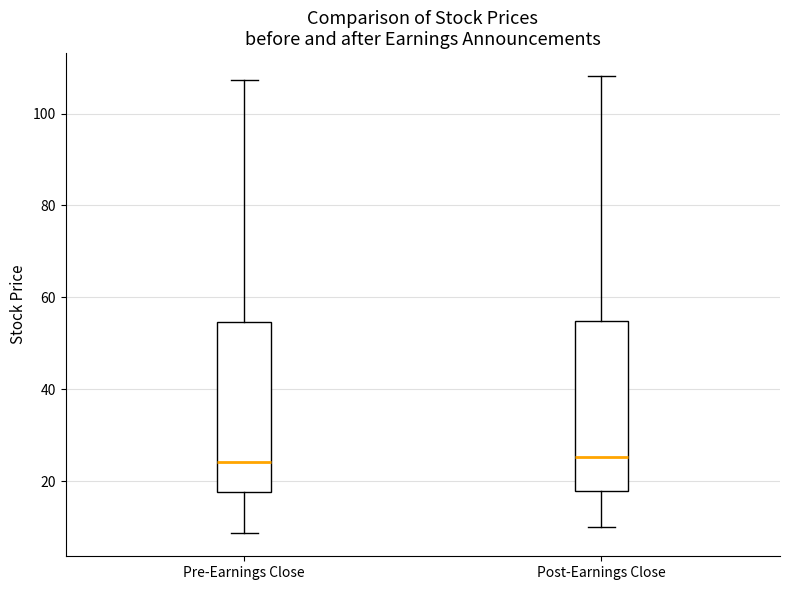

Where does the upper whisker of the box for Post-Earnings Close end on the y-axis? The values are not printed on the chart, so give them approximately, as read against the axis.

108